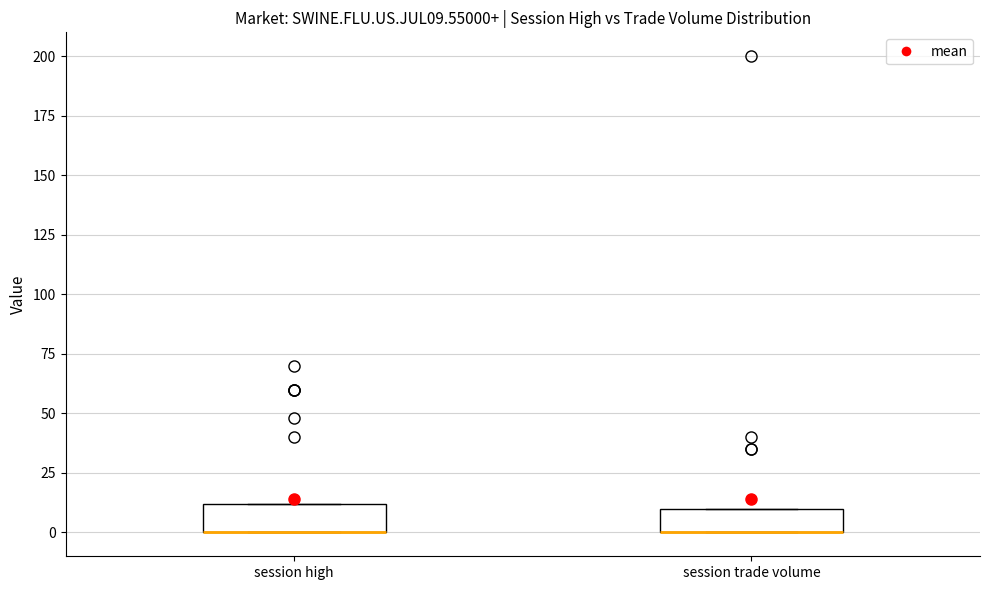

Where is the lower edge of the box for session trade volume on the y-axis? The values are not printed on the chart, so give them approximately, as read against the axis.

0